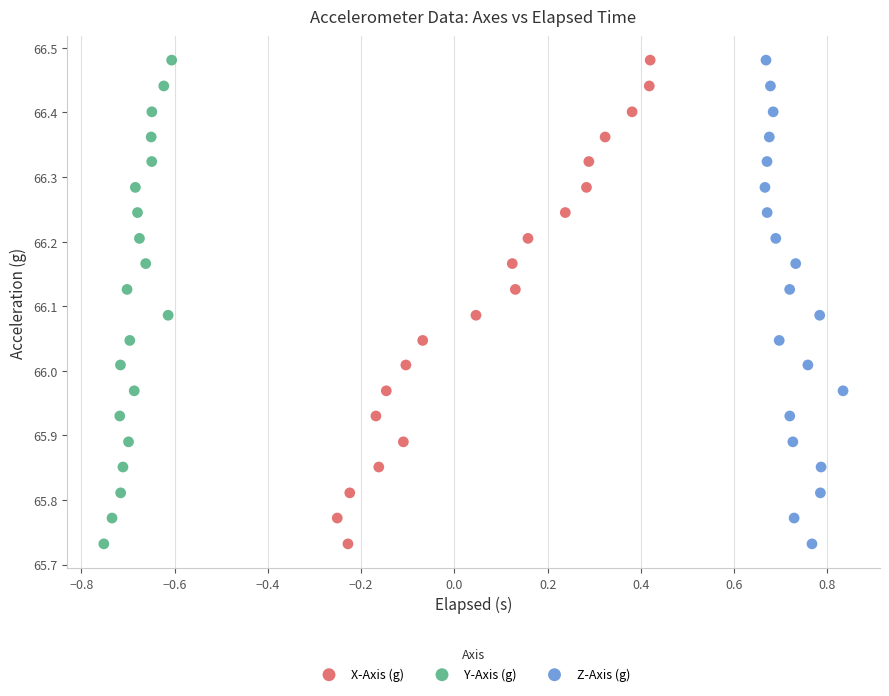

What are all the series names shown in the legend?

X-Axis (g), Y-Axis (g), Z-Axis (g)